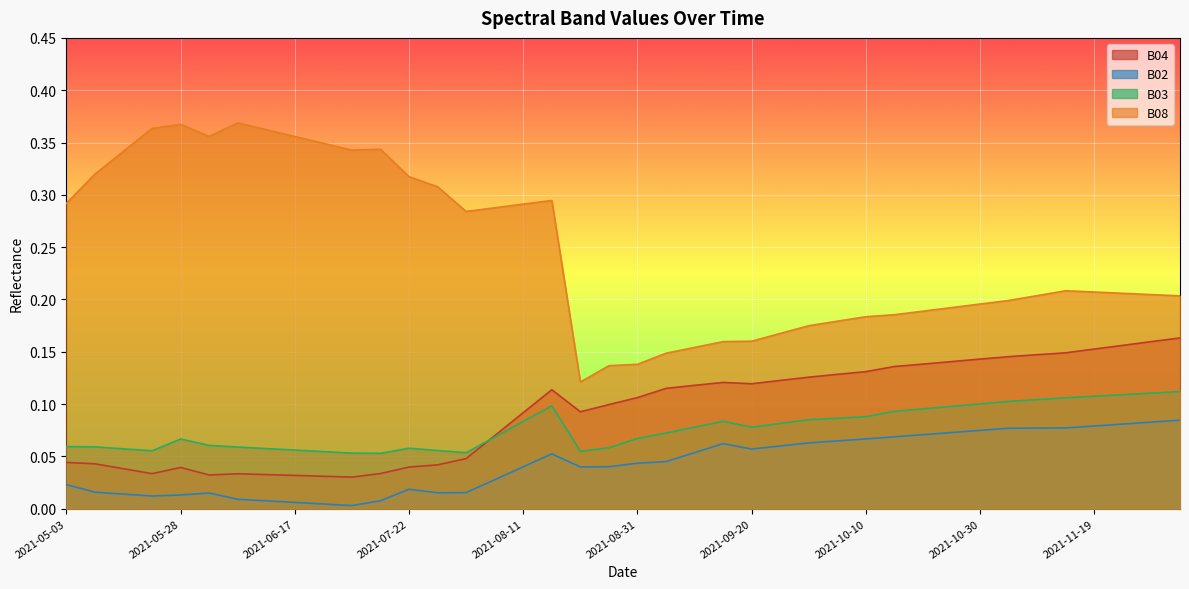

What is the maximum value for B04?

0.2